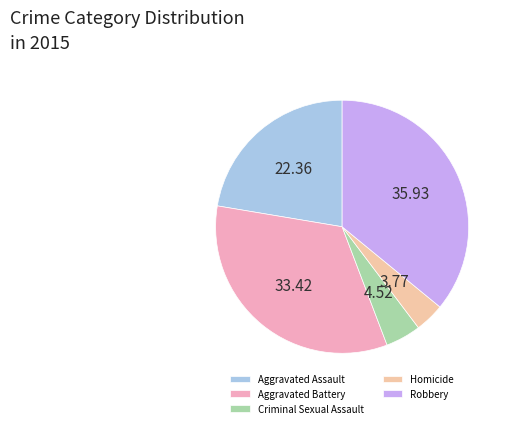

Is Aggravated Assault the majority of the pie?

No